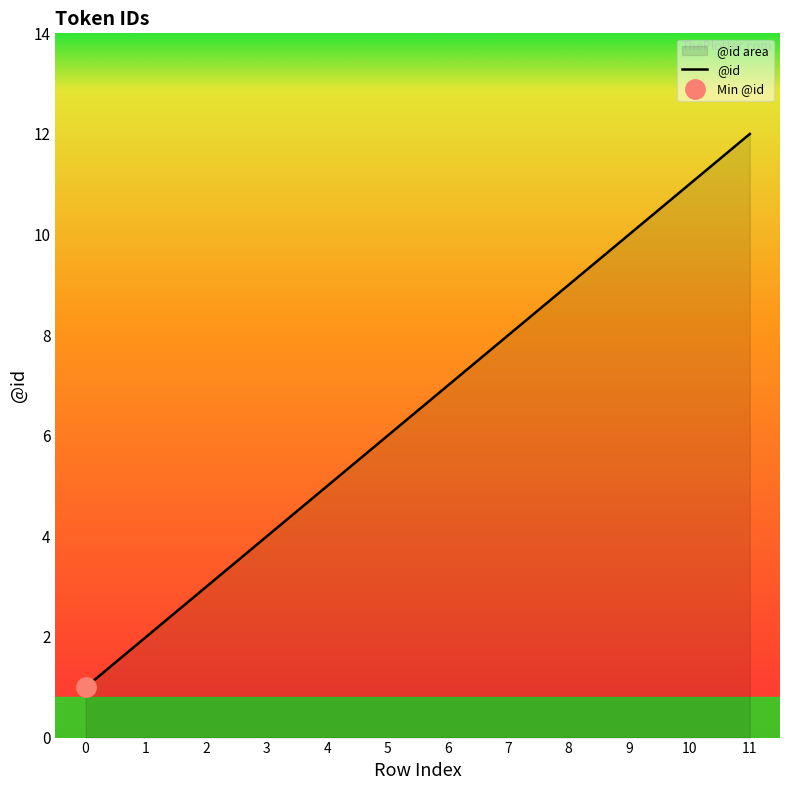

Approximately how many times larger is the value at 3 compared to 9?

0.4